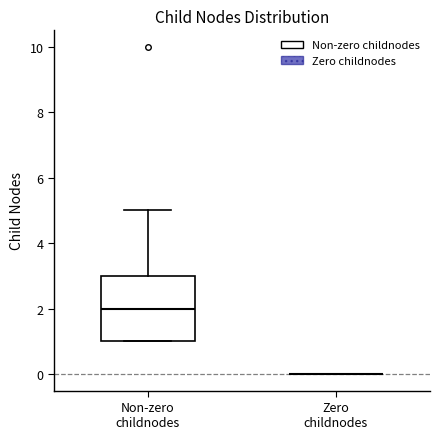

Reading left to right, read every box against the y-axis: the position of its median line, the range the box covers, and the ends of its whiskers. The values are not printed on the chart, so give them approximately, as read against the axis.

Non-zero childnodes: median 2, box 1 to 3, whiskers 1 to 5
Zero childnodes: box collapsed to a line at 0, whiskers 0 to 0